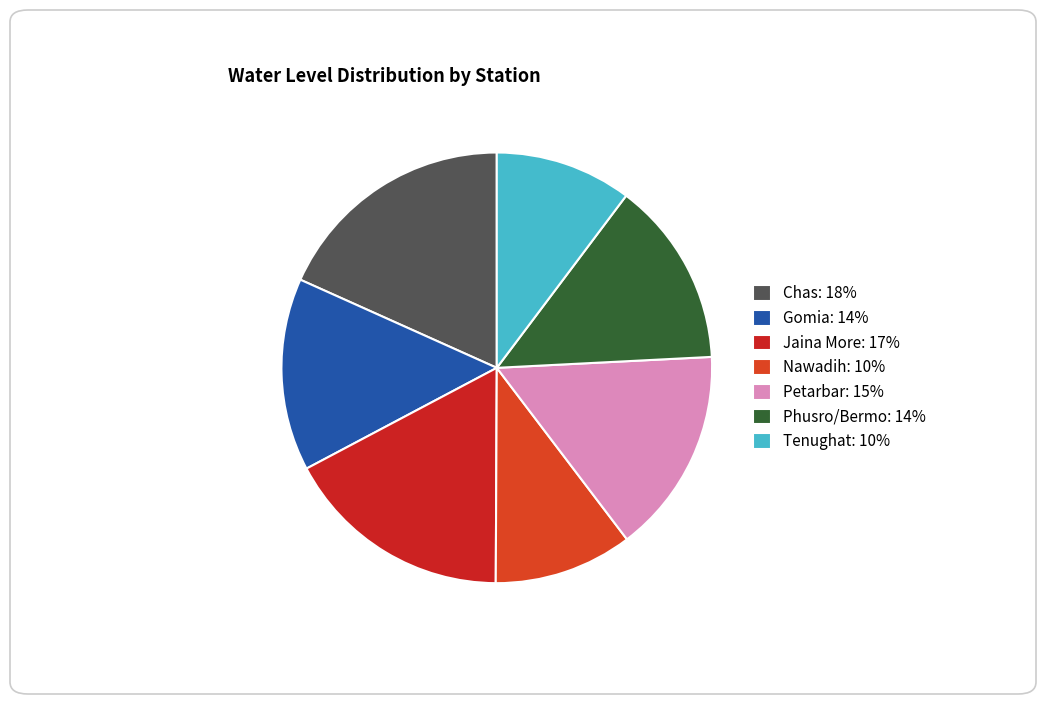

How many slices are in this pie chart?

7